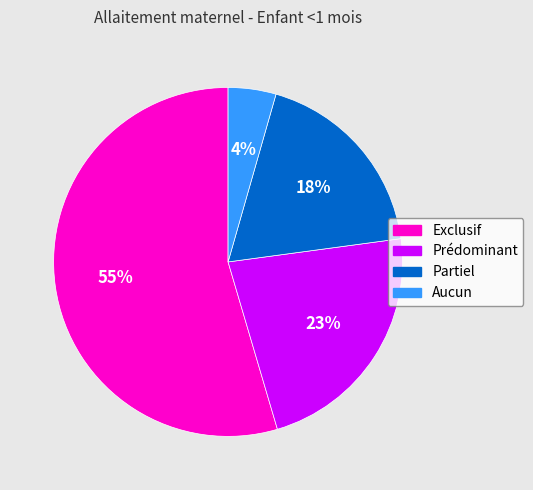

To the nearest percent, what is the combined percentage of Partiel and Prédominant?

41%